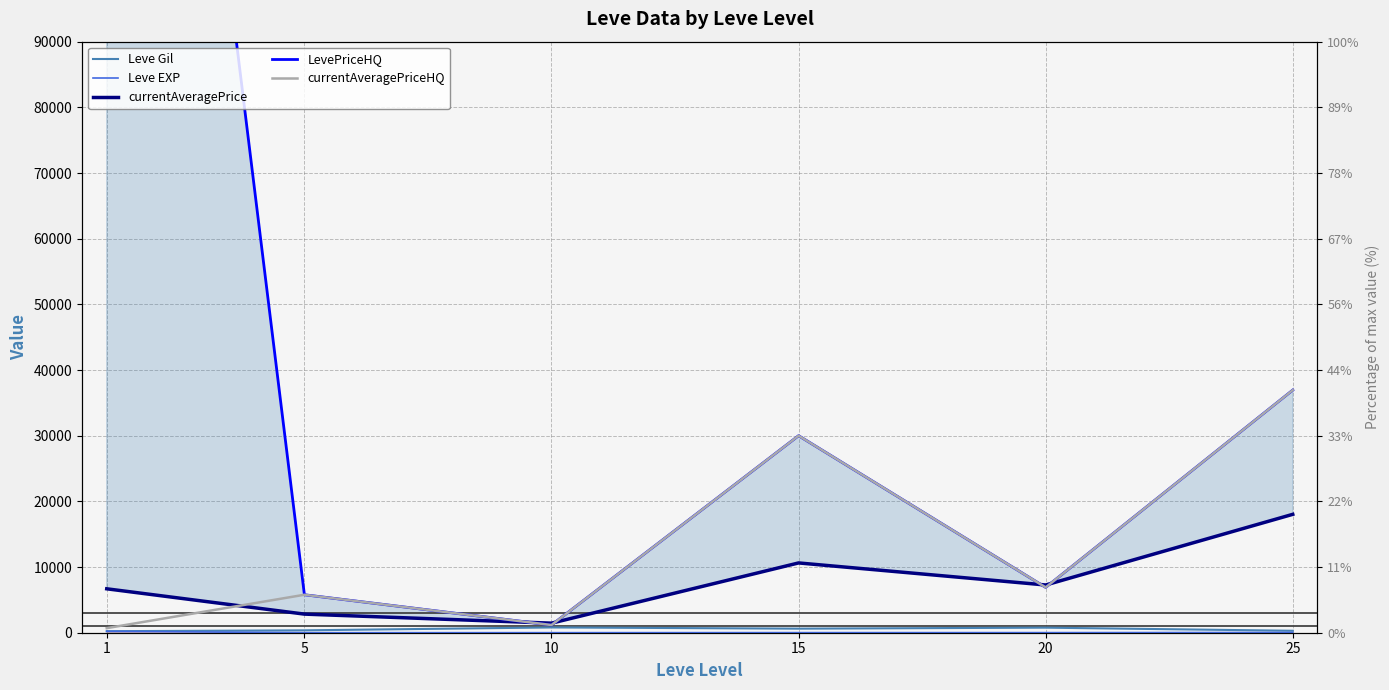

Count the number of data series in this chart.

5